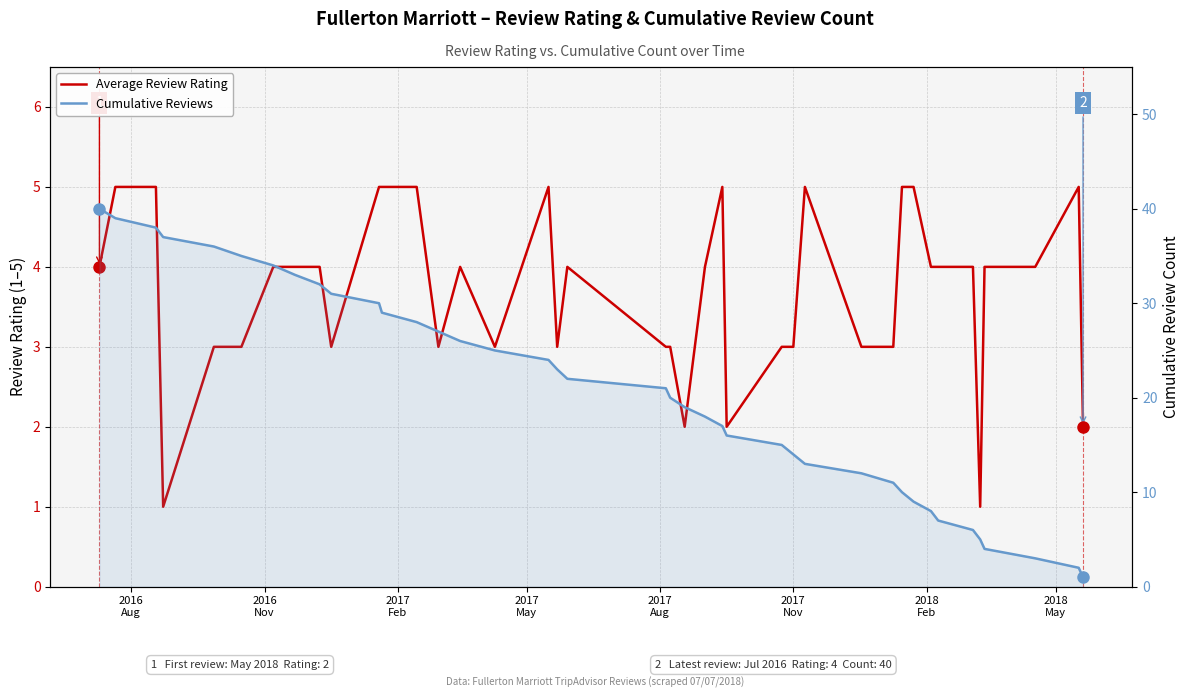

Which series has the largest total across all categories?

Cumulative Reviews